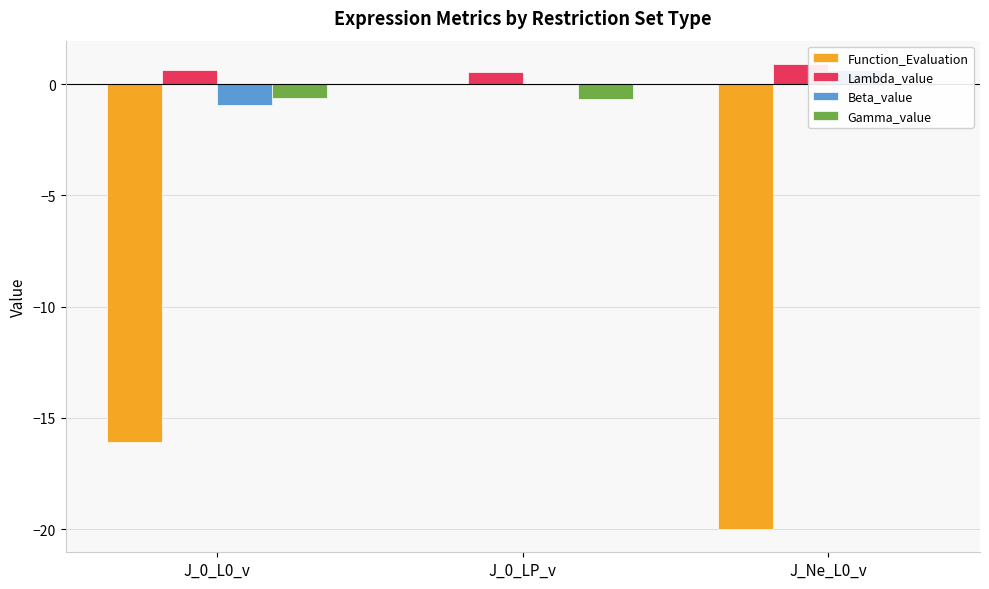

What is the difference between the maximum and minimum values in the Function_Evaluation series?

20.0